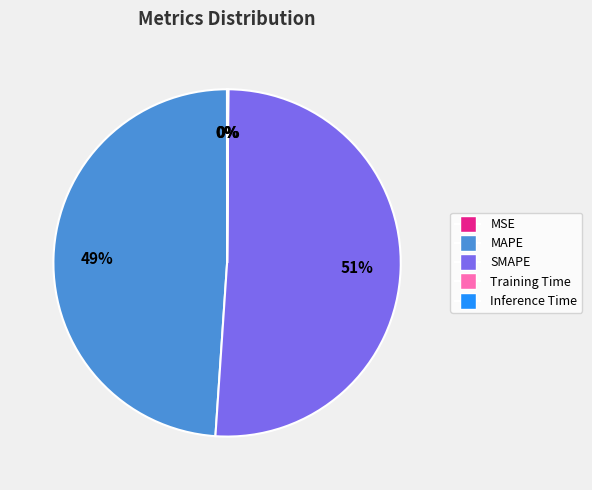

Which slice represents more than half of the pie?

SMAPE